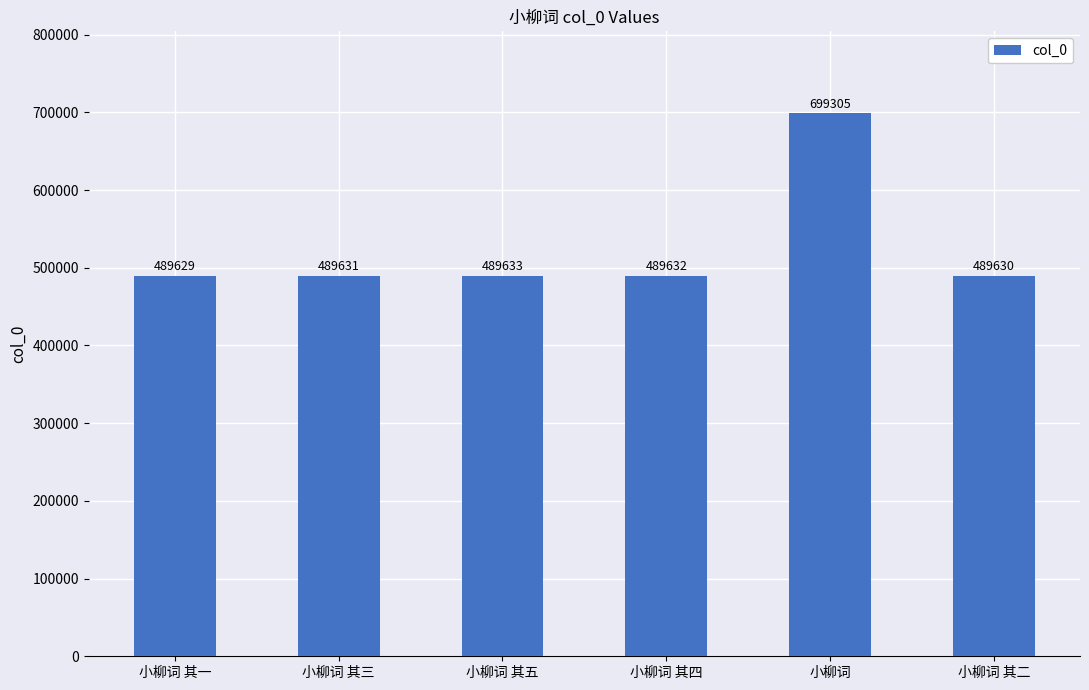

Does the chart contain stacked bars?

No